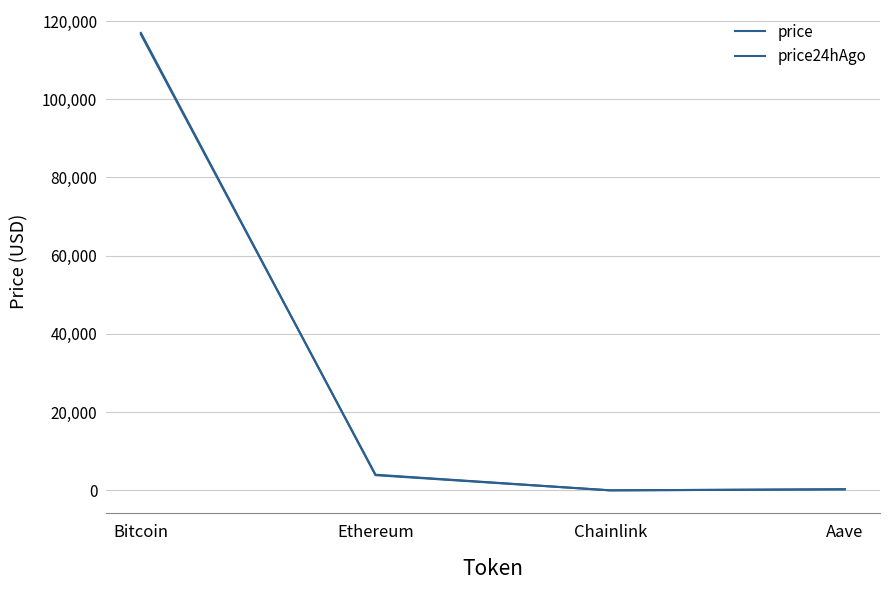

Which category has the highest value across all series?

Bitcoin